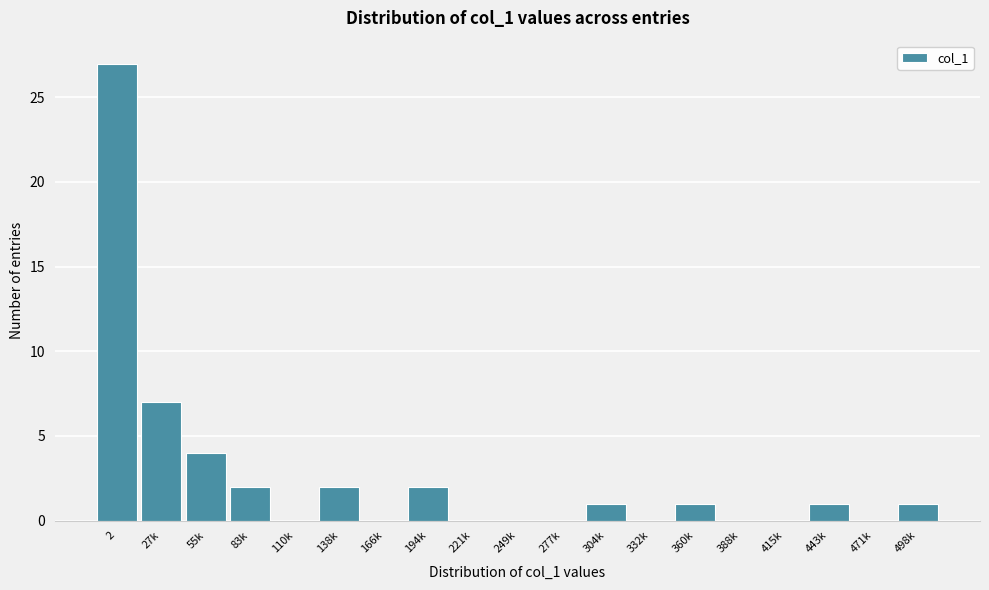

Reading left to right, extract all data points from this chart.

2=27	27k=7	55k=4	83k=2	110k=0	138k=2	166k=0	194k=2	221k=0	249k=0	277k=0	304k=1	332k=0	360k=1	388k=0	415k=0	443k=1	471k=0	498k=1